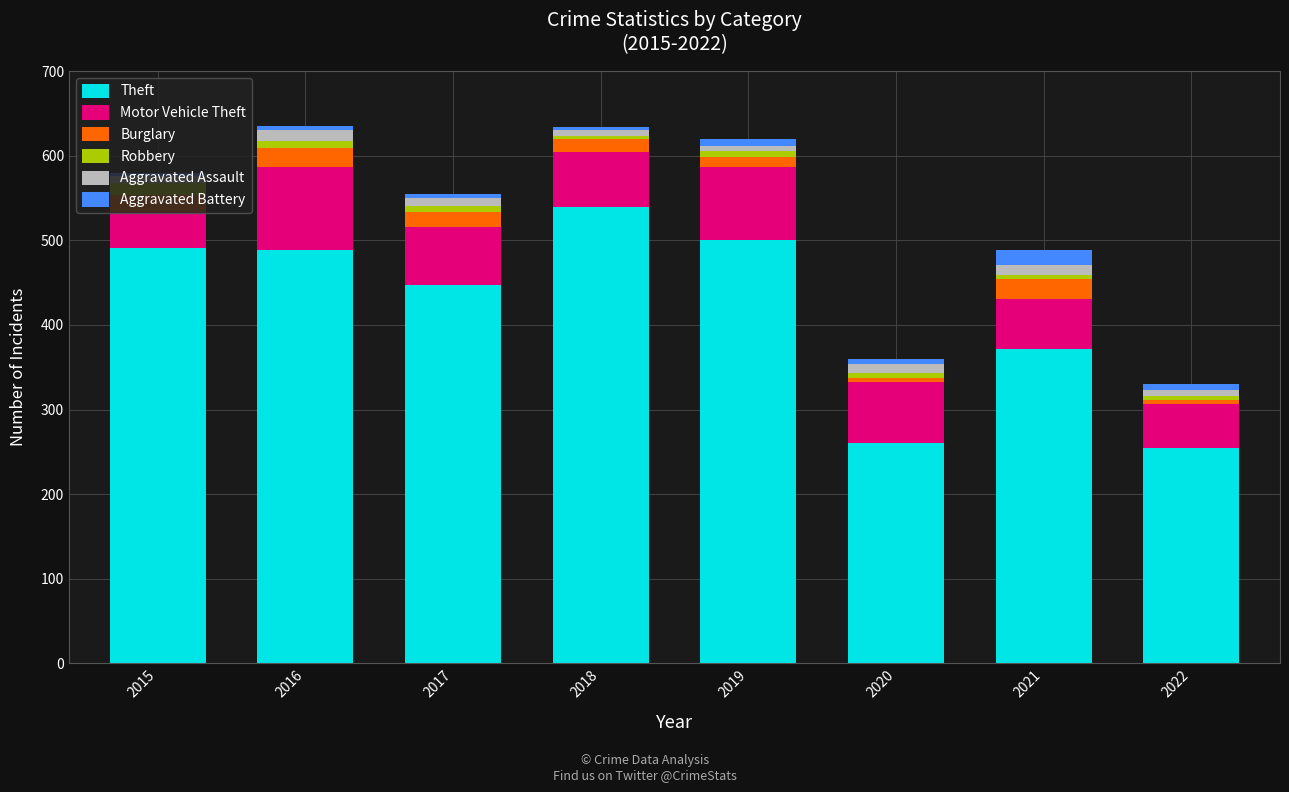

What is the minimum value for Theft?

254